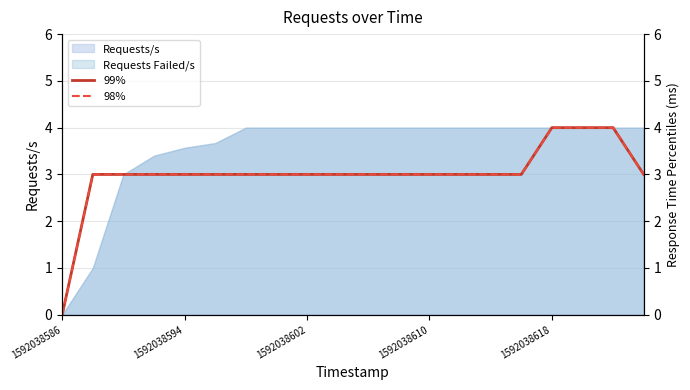

The Requests/s series shows 4.0 at 1592038618. True or false?

True